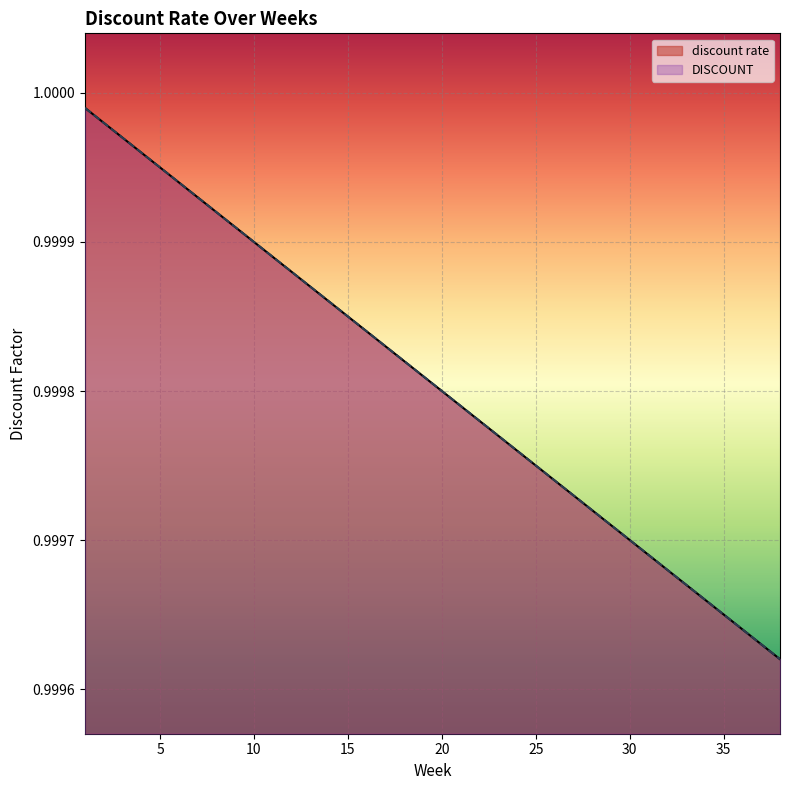

True or false: discount rate and DISCOUNT cross at least once.

False